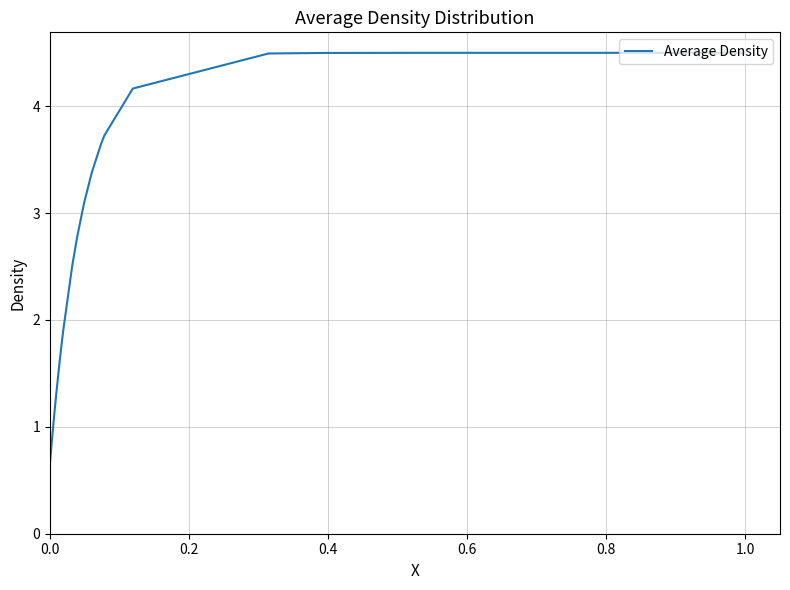

What is the difference between the maximum and minimum values?

3.8